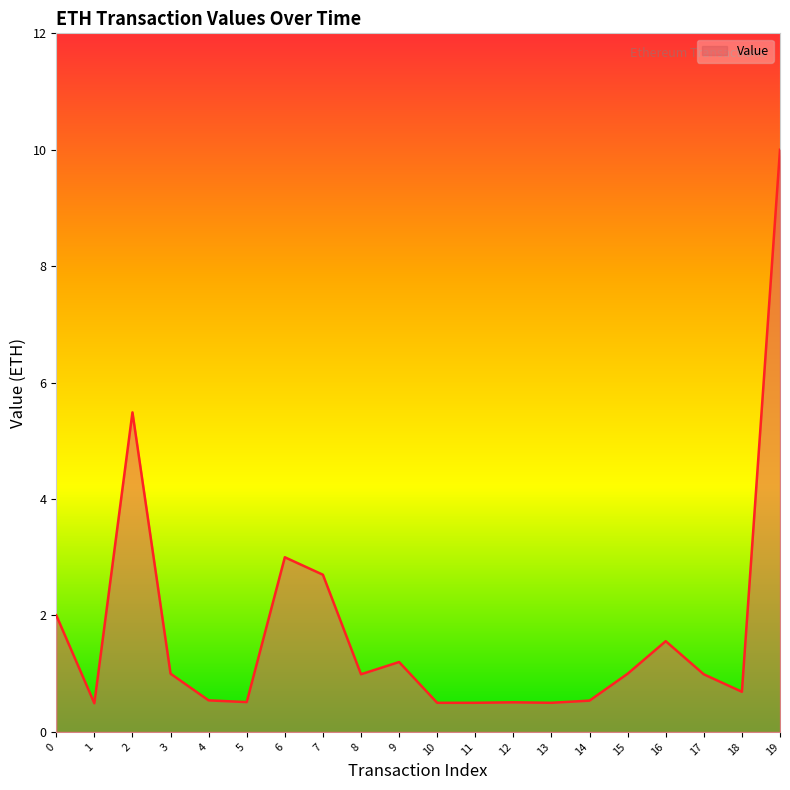

What is the difference between the values at 12 and 2?

5.0